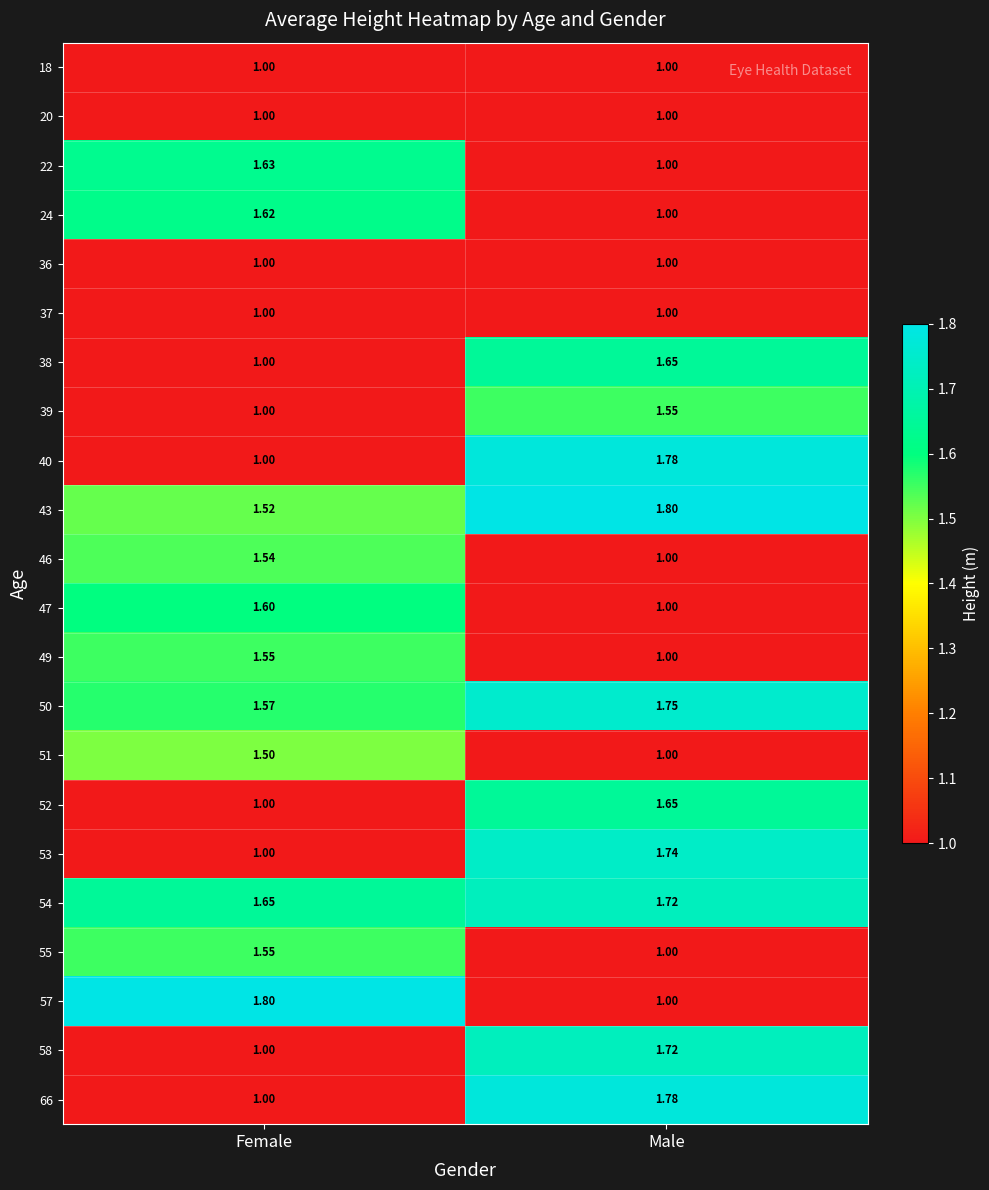

Rank the categories by 49 value from lowest to highest.

Male, Female